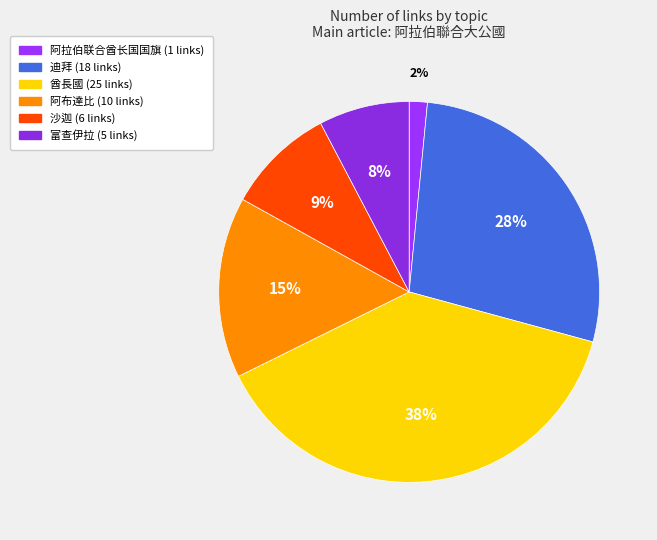

What percentage is the 阿布達比 slice, to the nearest percent?

15%